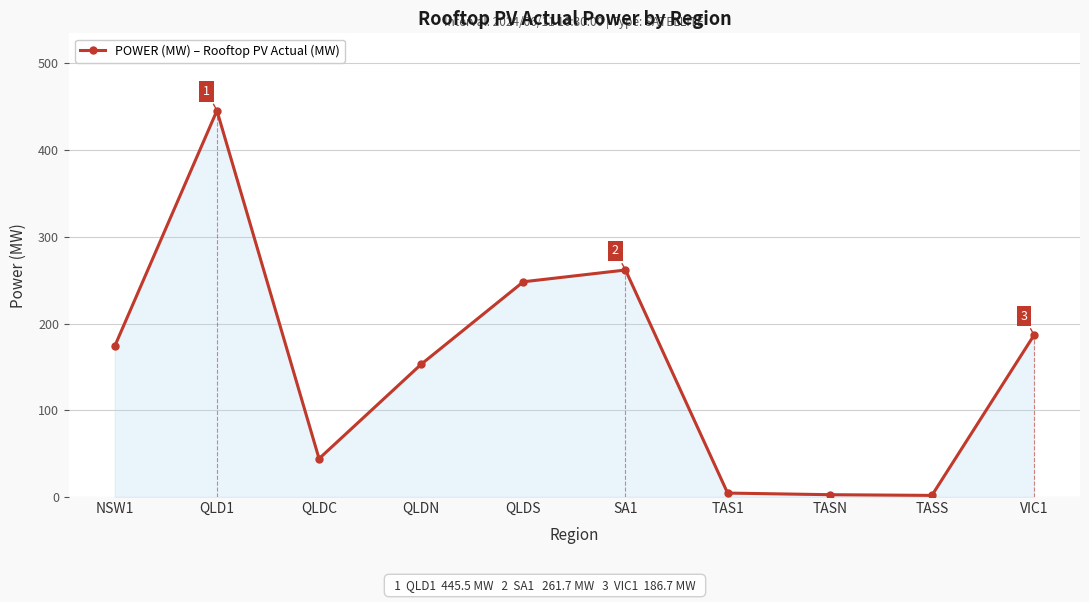

What is the average value?

152.2